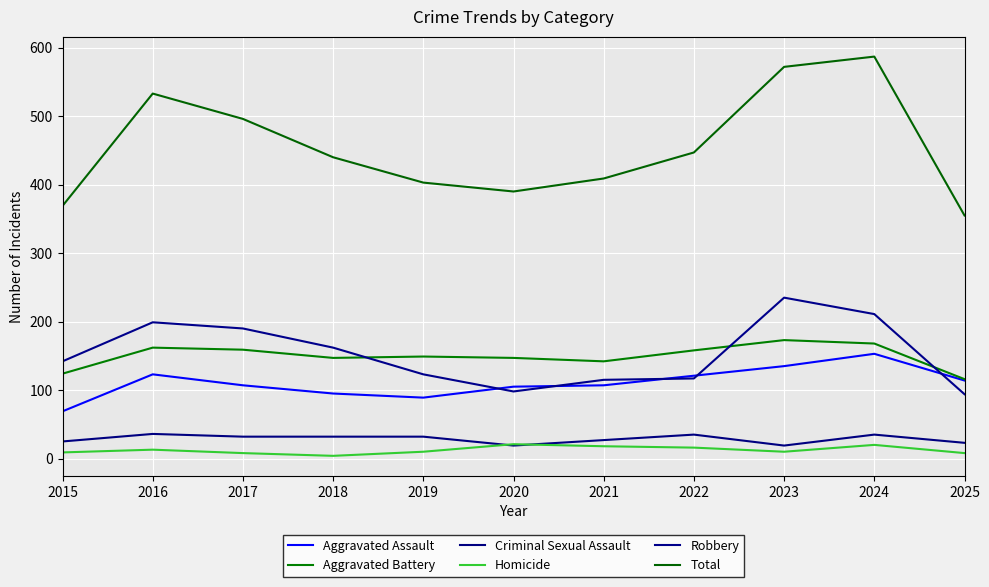

Which series has the largest range (max minus min)?

Total